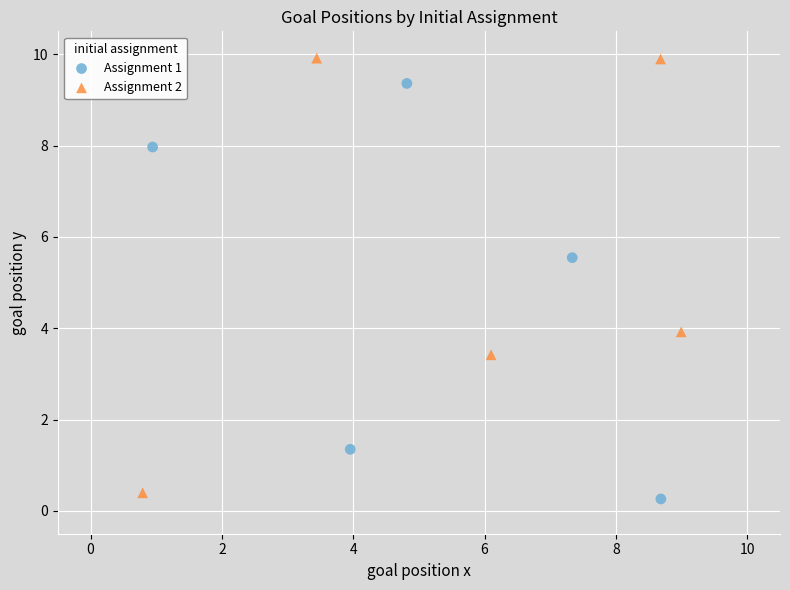

Which series has the widest spread of Y values?

Assignment 2